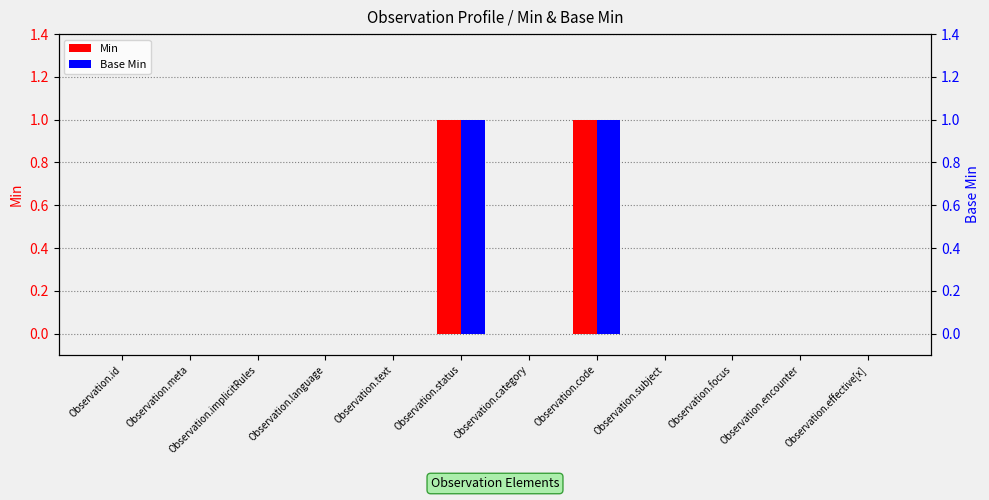

Is it true that Base Min equals 0 at Observation.encounter?

True